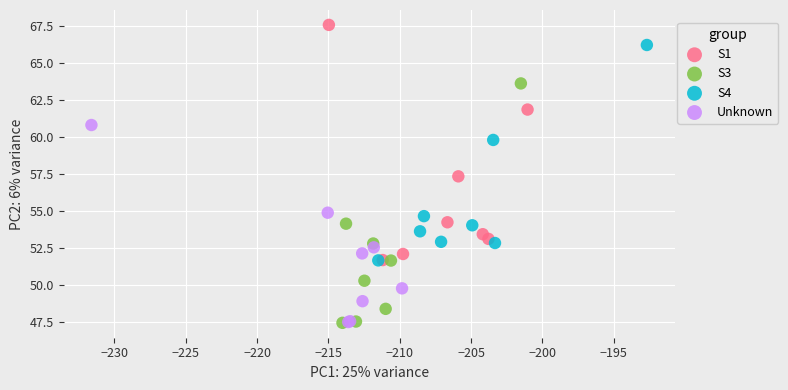

Which series reaches the maximum Y coordinate?

S1